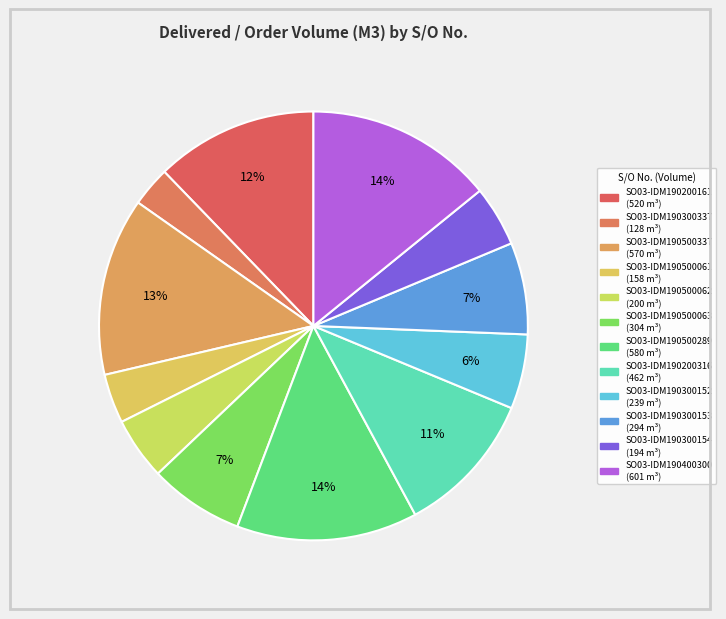

How many segments does this pie chart have?

12